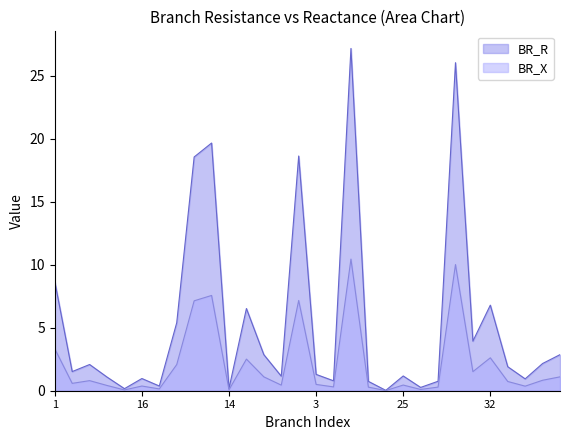

Which series has the largest range (max minus min)?

BR_R